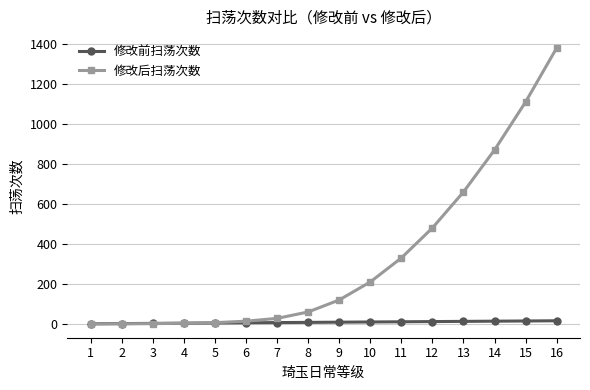

Is it true that 修改后扫荡次数 equals 1.8 at 3?

True